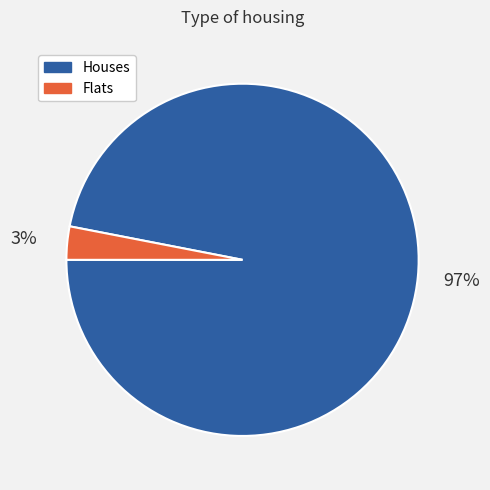

Does any single category account for the majority?

Yes